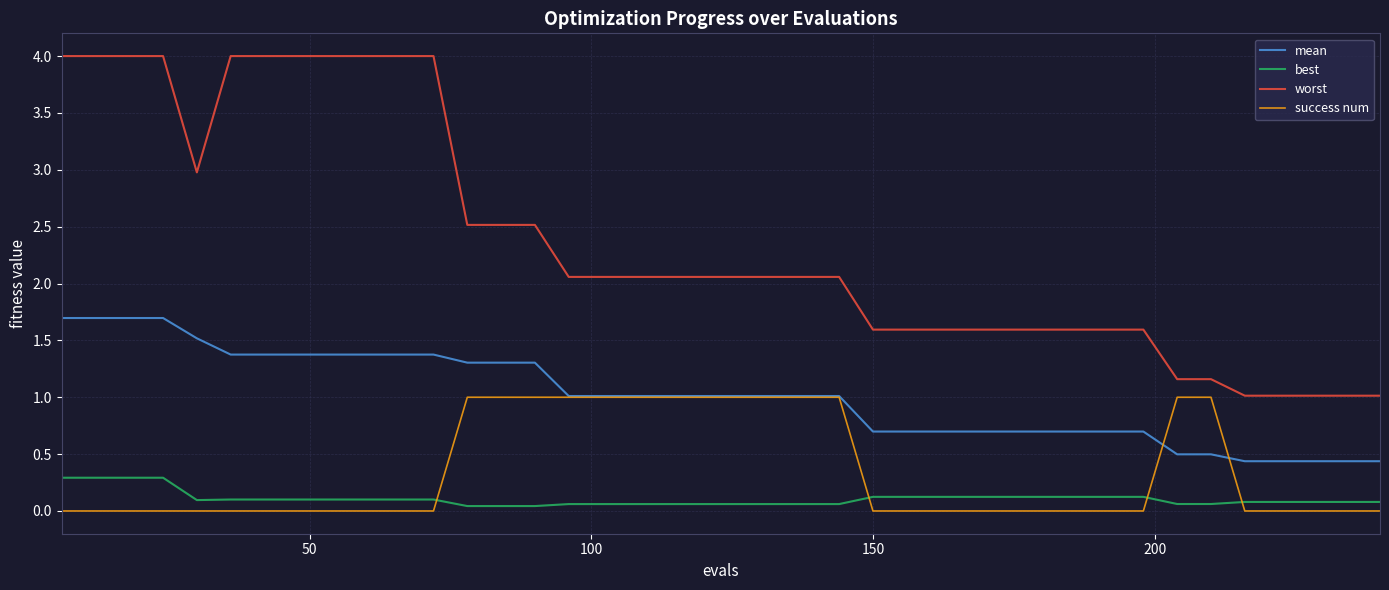

True or false: best and mean cross at least once.

False